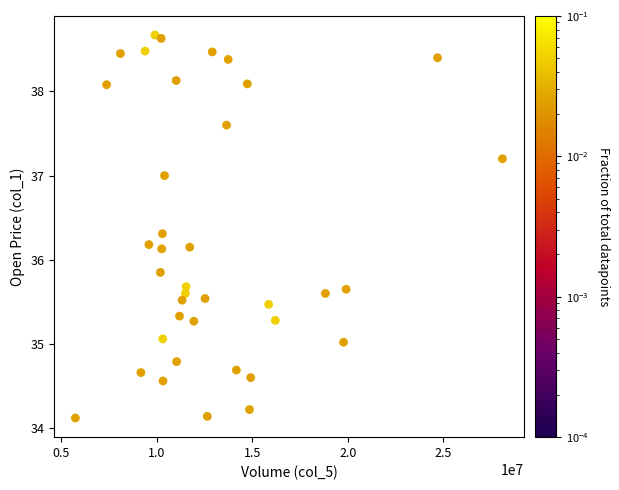

What is the range of X values (max minus min)?

22362390.0